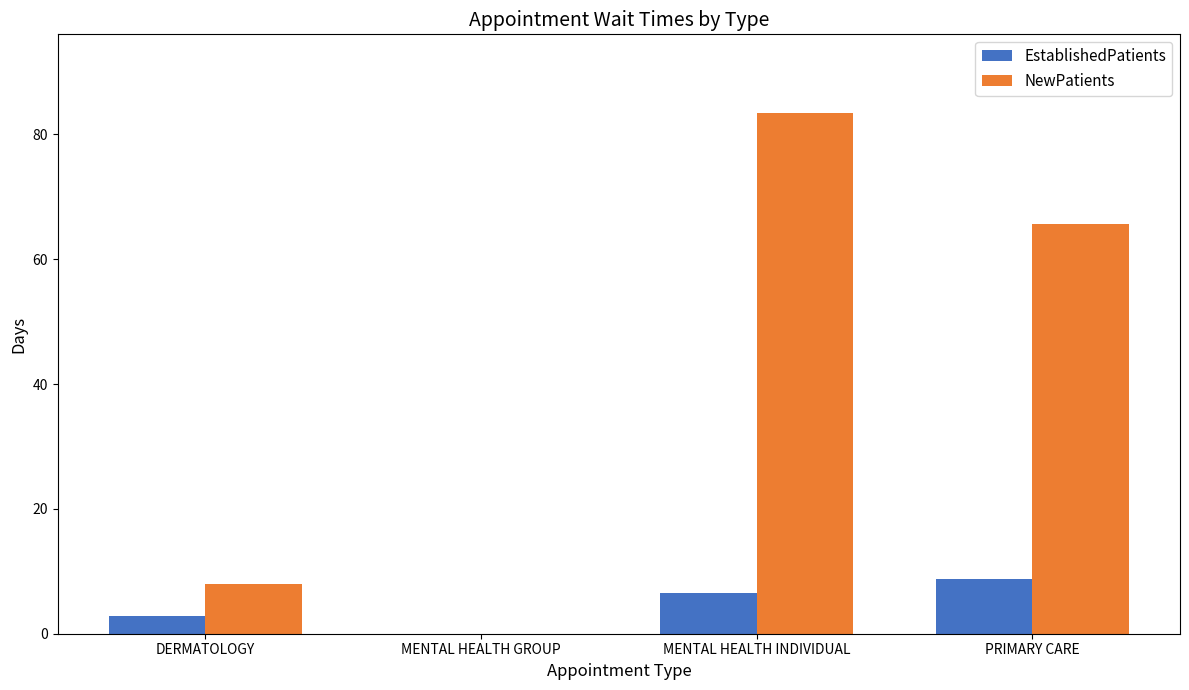

At which label does EstablishedPatients reach its peak?

PRIMARY CARE